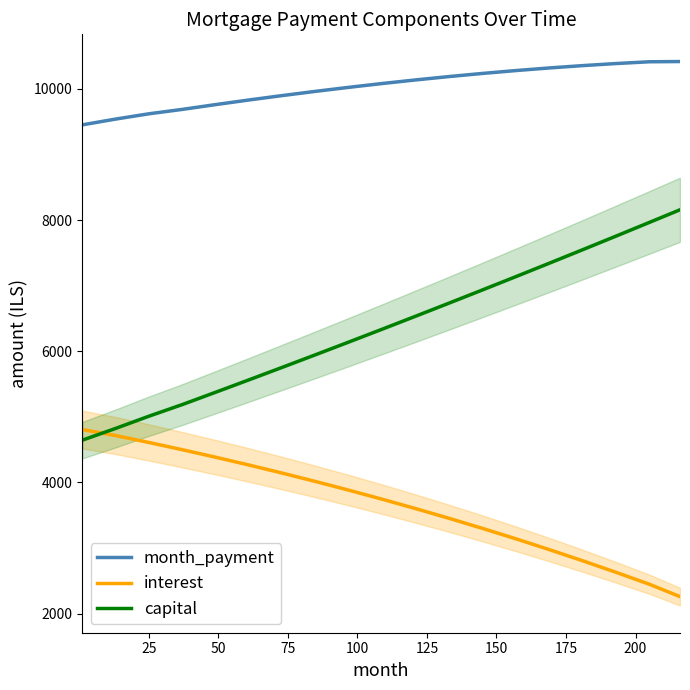

What is the lowest value of the interest series?

2259.9